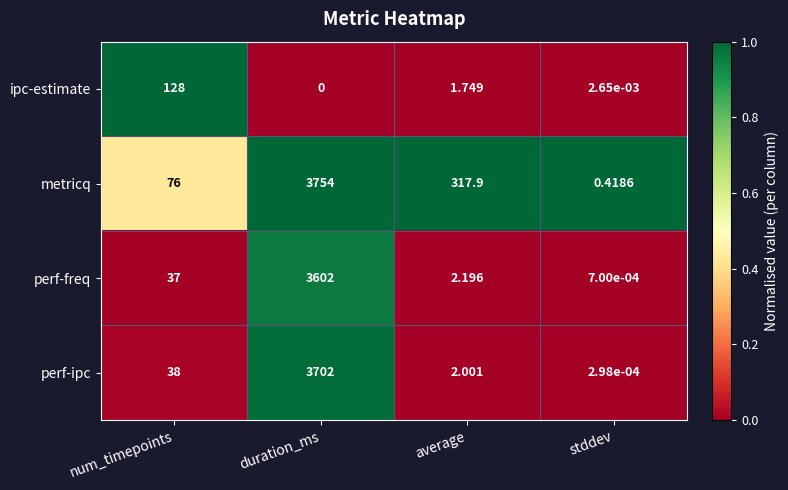

Which label corresponds to the smallest value in the chart?

duration_ms